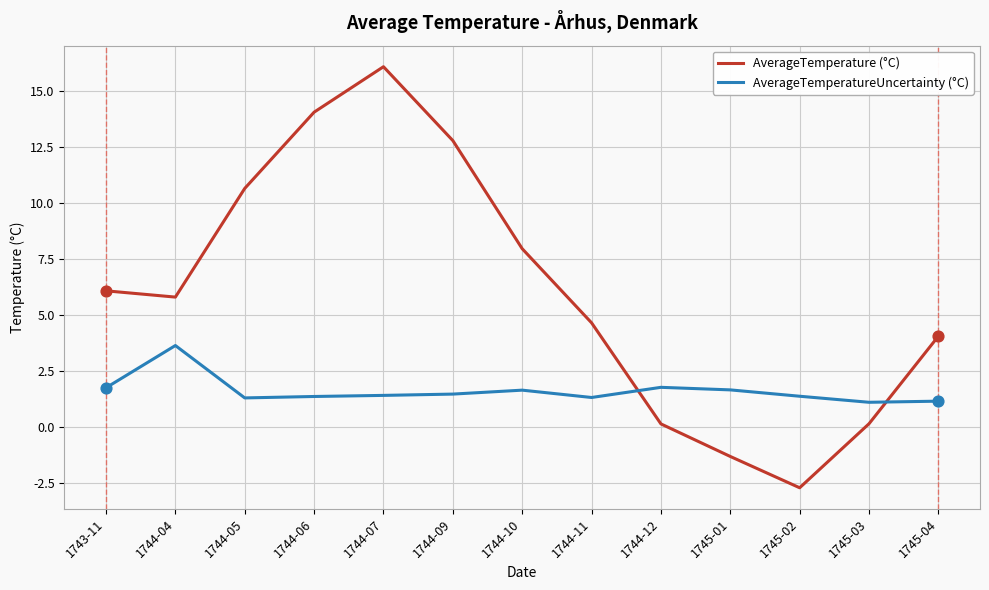

Is the value of AverageTemperatureUncertainty (°C) at 1745-01 greater than the value of AverageTemperature (°C) at 1744-06?

No